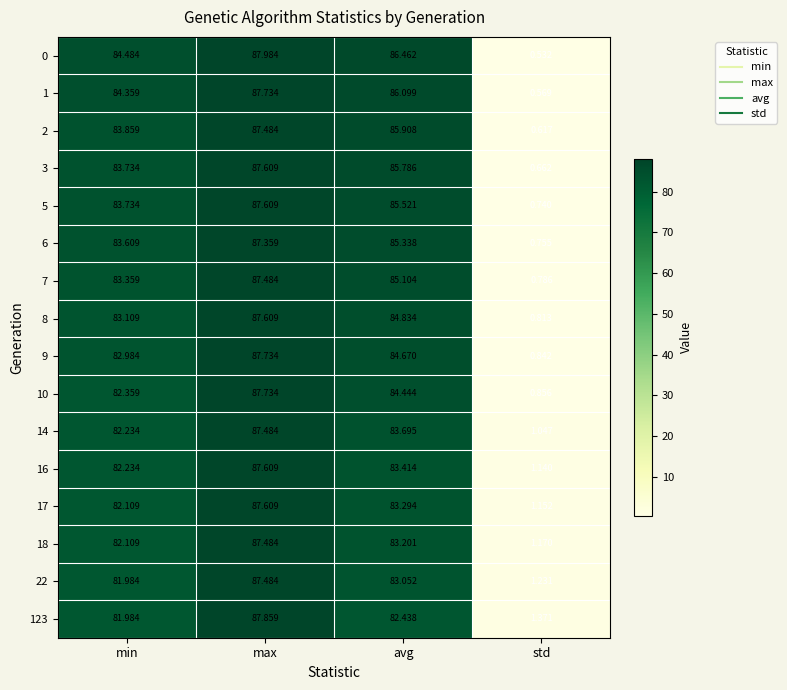

Where does the 14 series first go above 83?

max